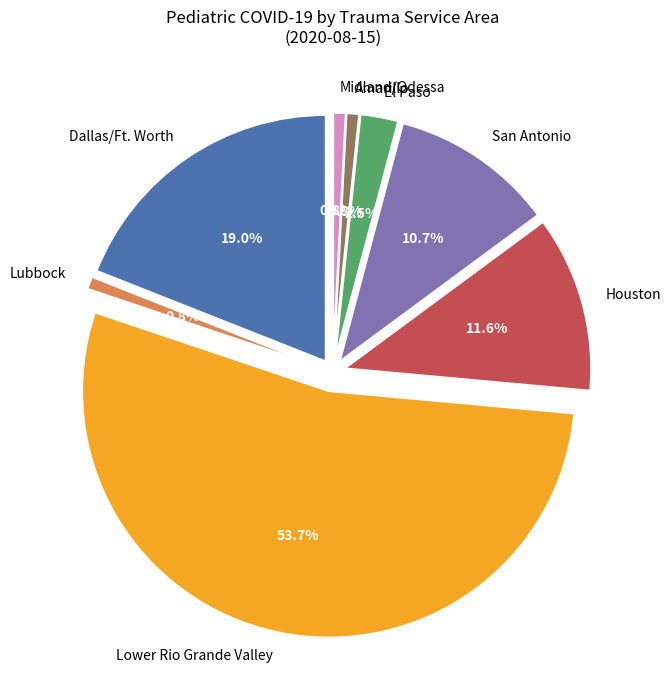

Does Wichita Falls account for over 50% of the chart?

No